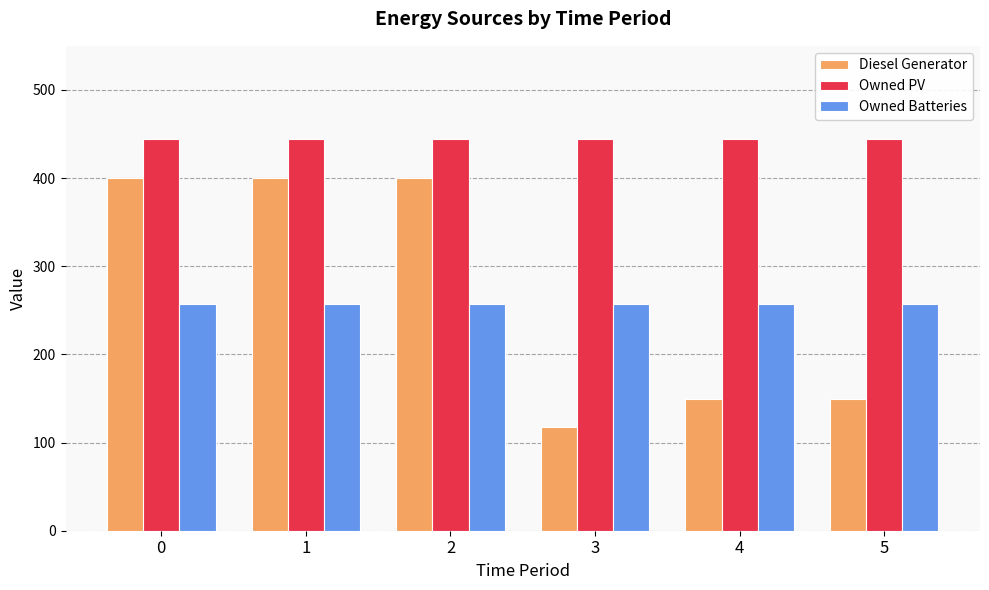

Count the Diesel Generator values in the range 149 to 400.

5